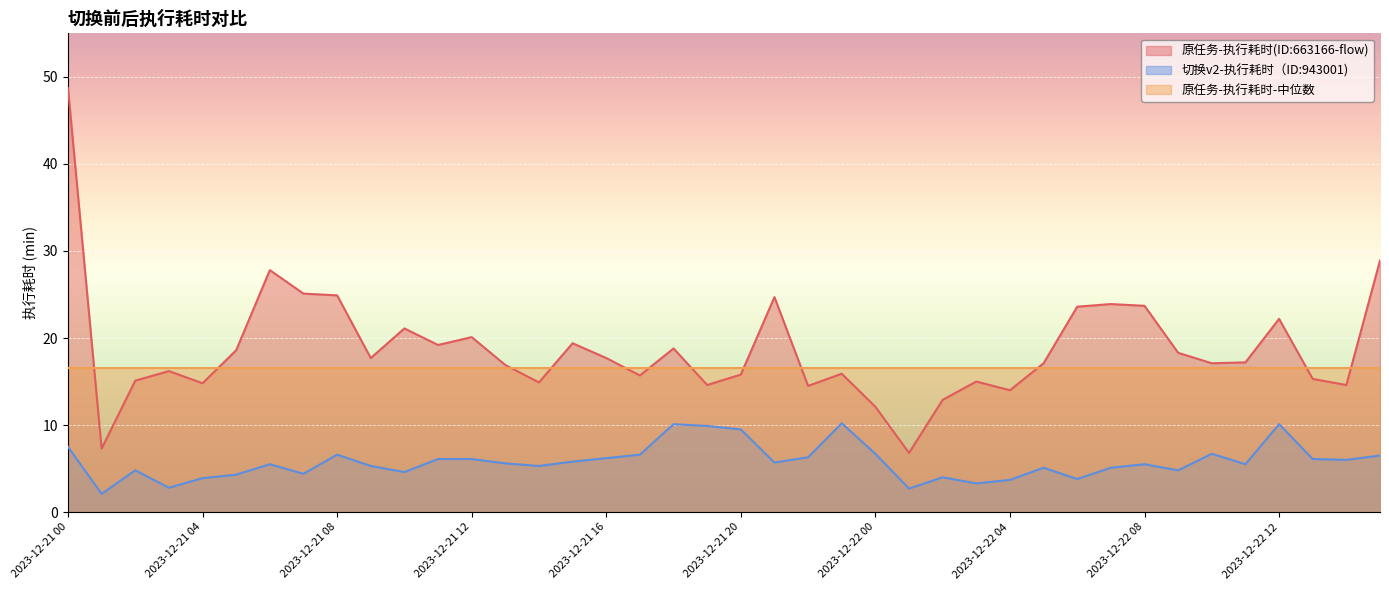

Which has a higher value, 2023-12-21 22 or 2023-12-21 12?

2023-12-21 12